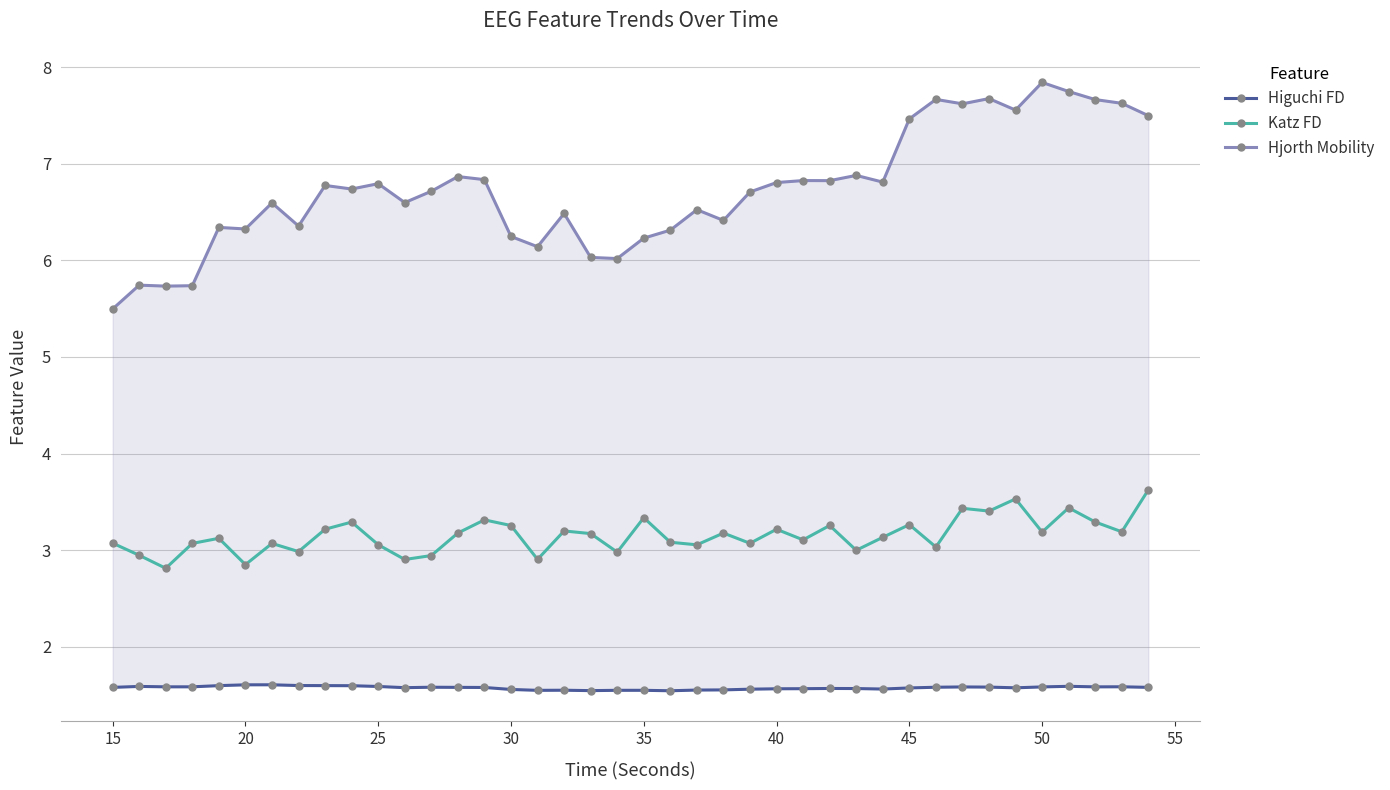

How many categories are shown in the chart?

40